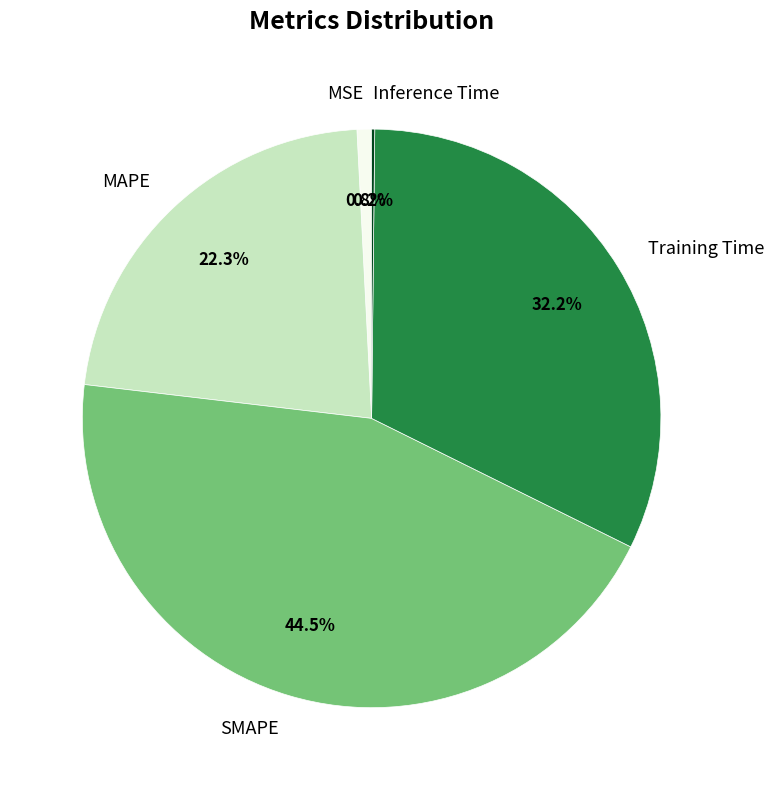

Is there a majority slice in this chart?

No